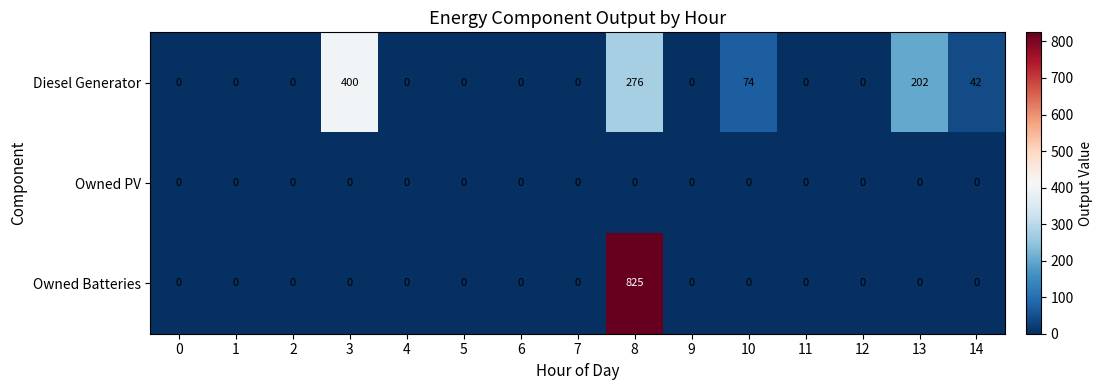

What is the difference between the maximum and minimum values in the Owned Batteries series?

825